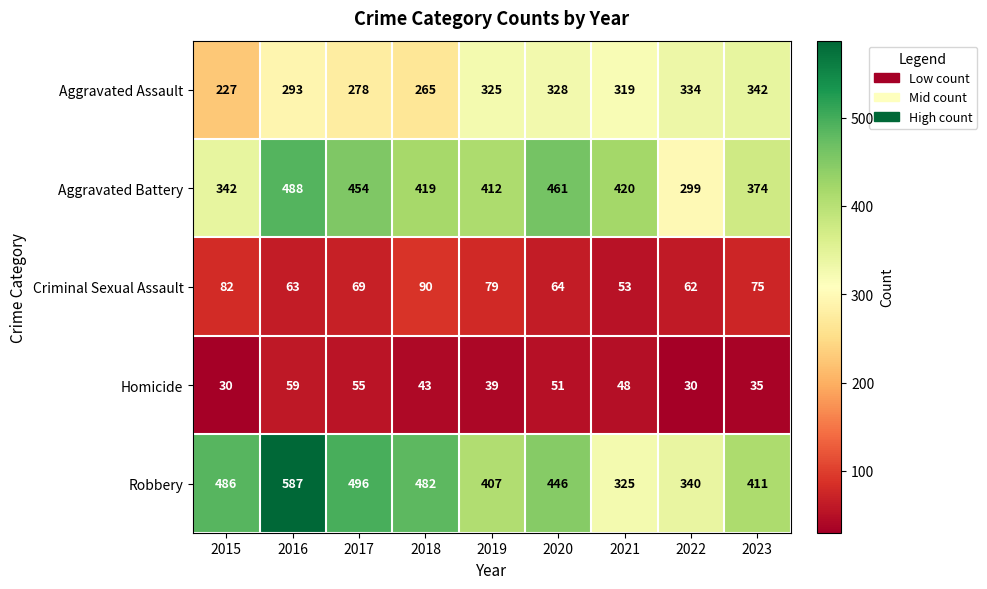

What is the spread (max minus min) of values at 2015?

456